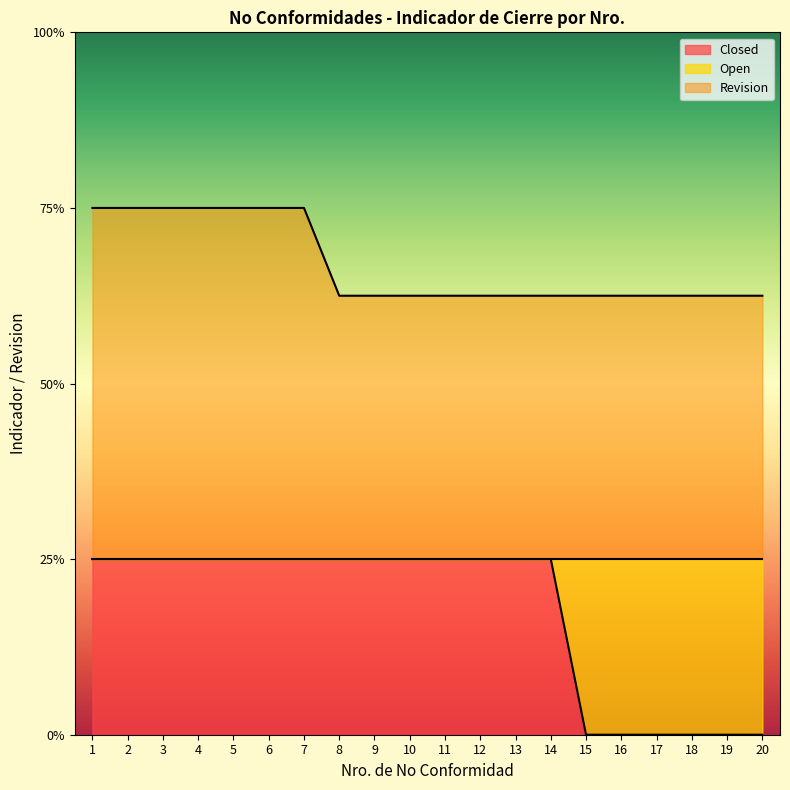

The Closed series shows 0.5 at 1. True or false?

False